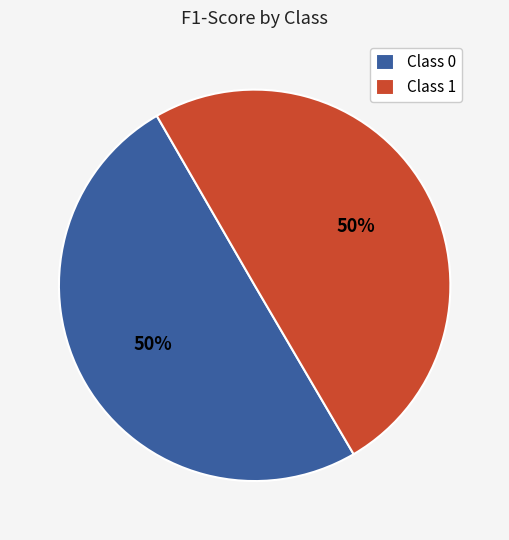

Count the number of slices in the pie.

2